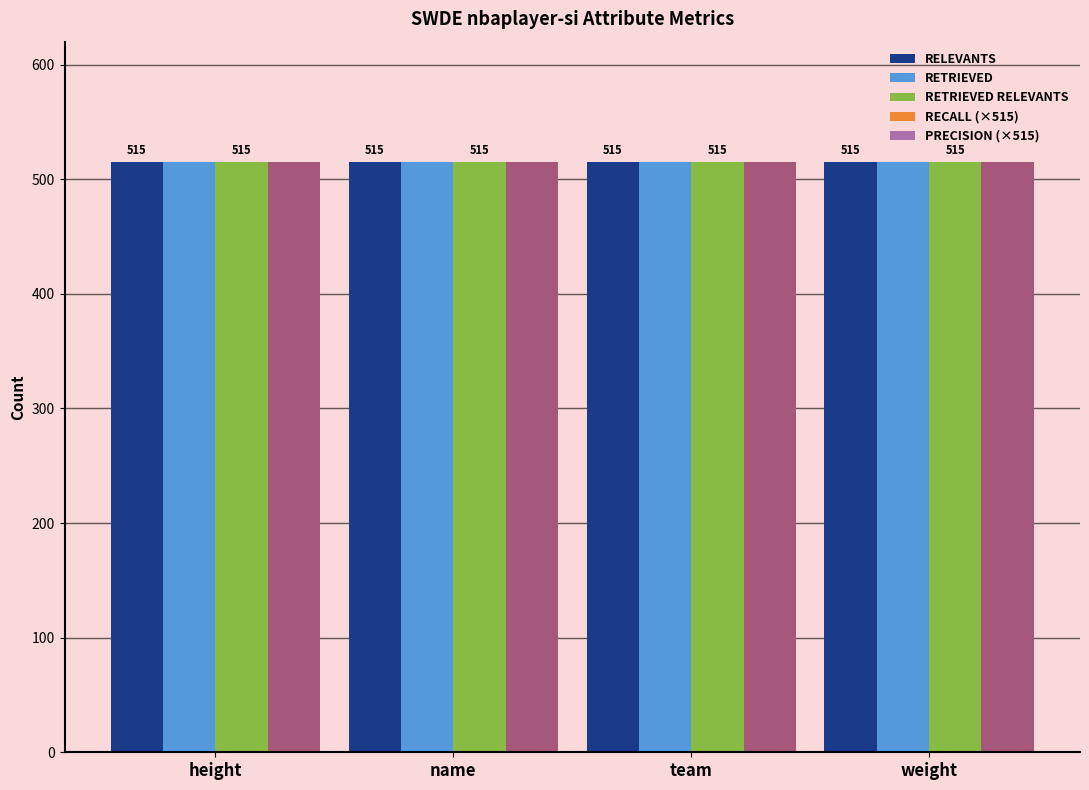

Which series has the largest range (max minus min)?

RELEVANTS